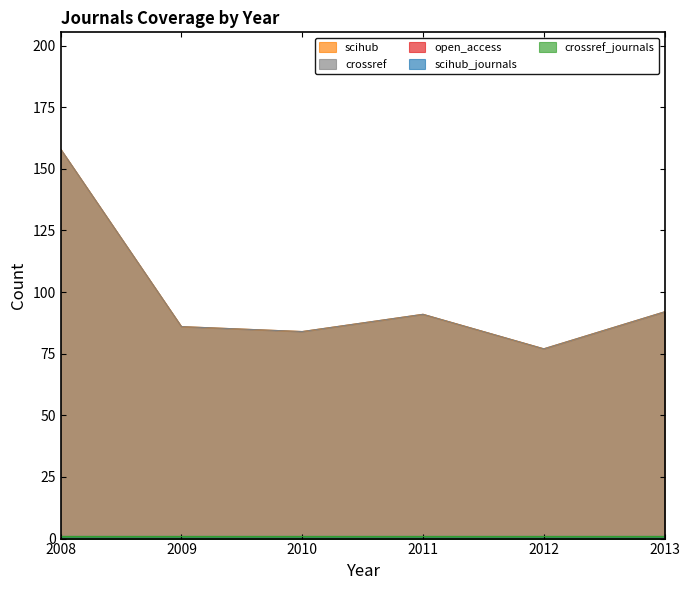

True or false: crossref and scihub_journals cross at least once.

False